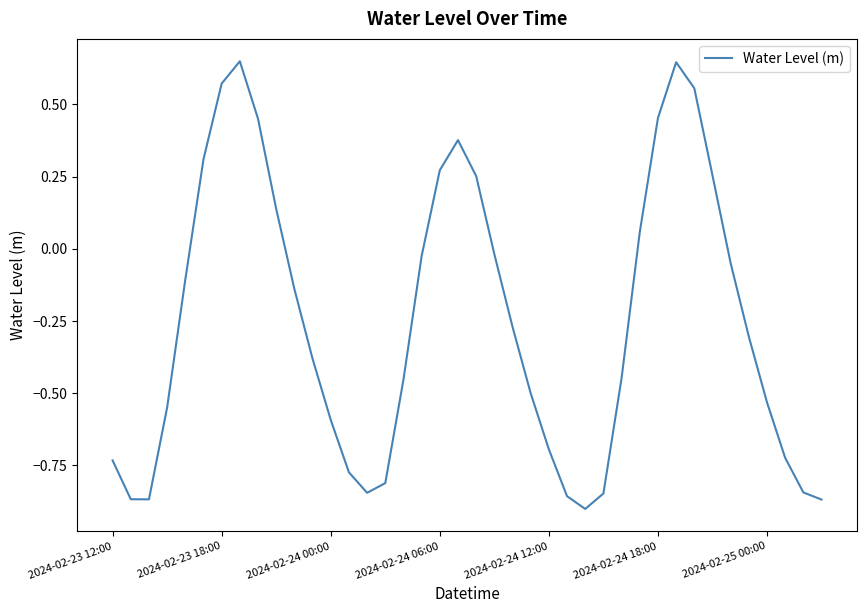

What is the difference between the maximum and minimum values?

1.6